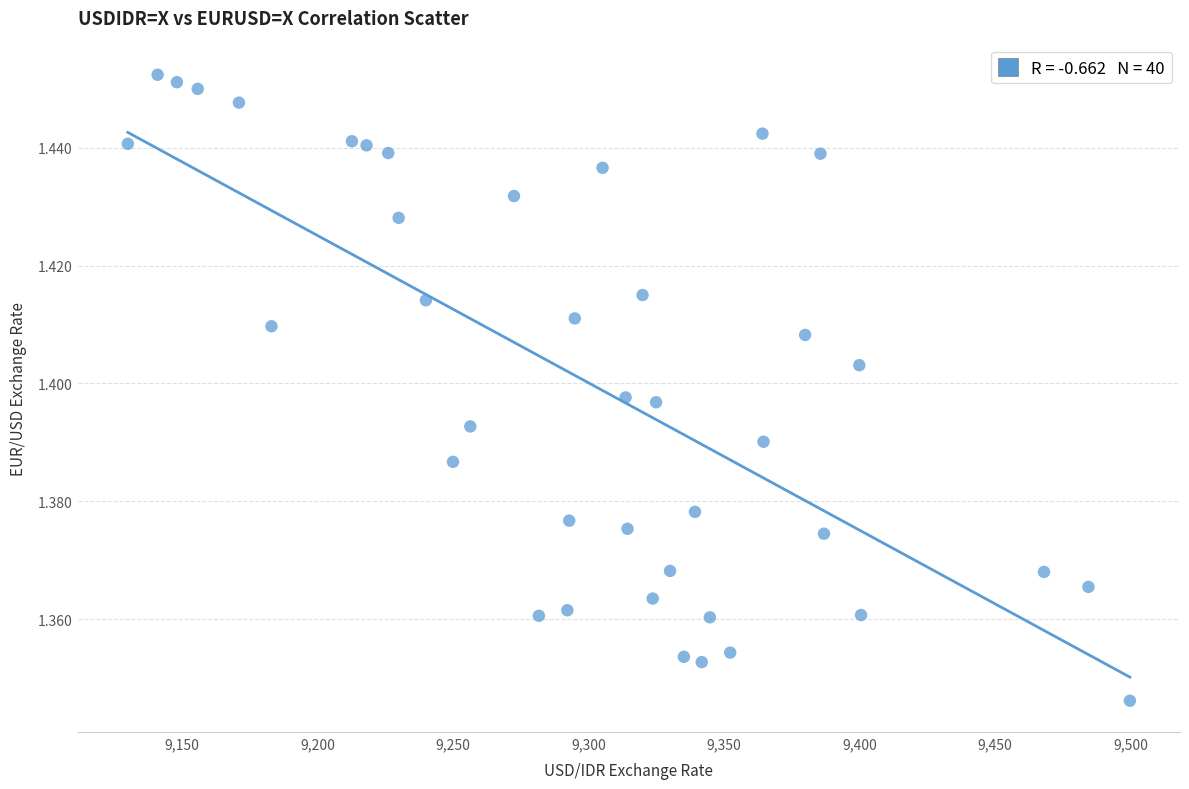

What is the range of X values (max minus min)?

369.8